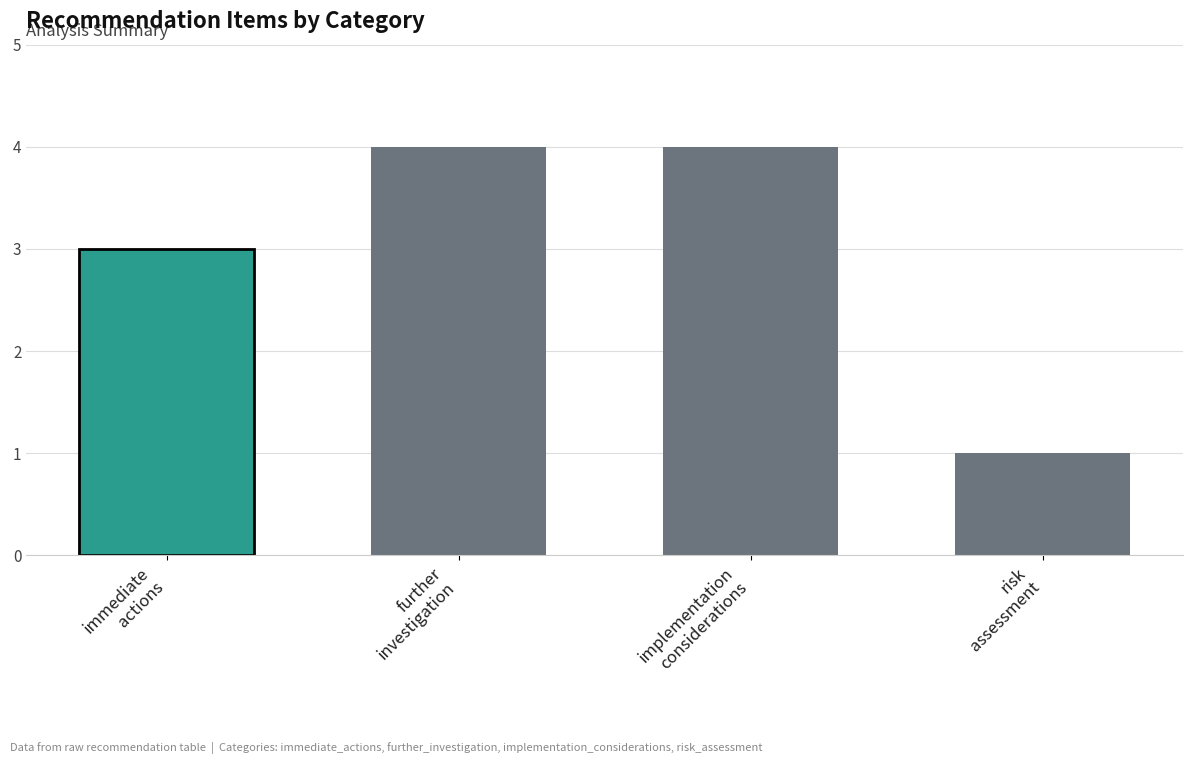

The chart shows a value of 3 at implementation
considerations. True or false?

False